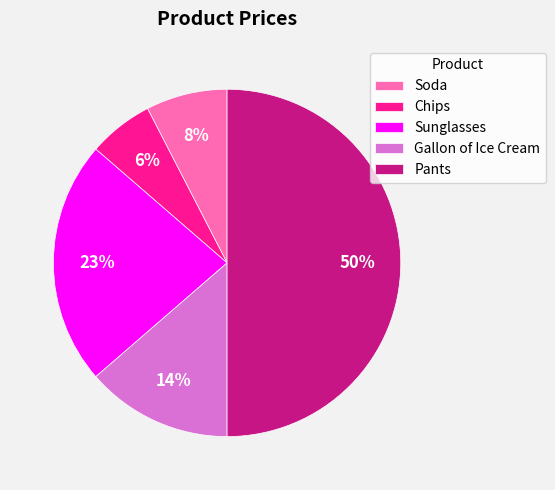

To the nearest percent, what portion does Sunglasses represent?

23%